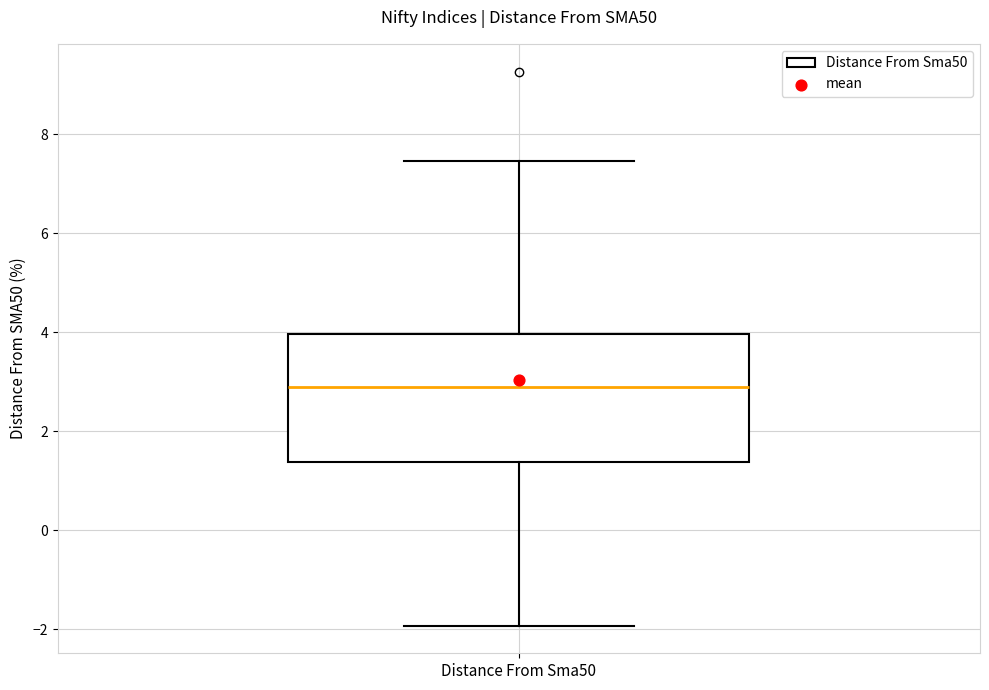

Transcribe this box plot: give where the median line is, the range the box spans, and where the two whiskers end, as read against the y-axis. The values are not printed on the chart, so give them approximately, as read against the axis.

median 2.8, box 1.4 to 4.0, whiskers -2.0 to 7.4